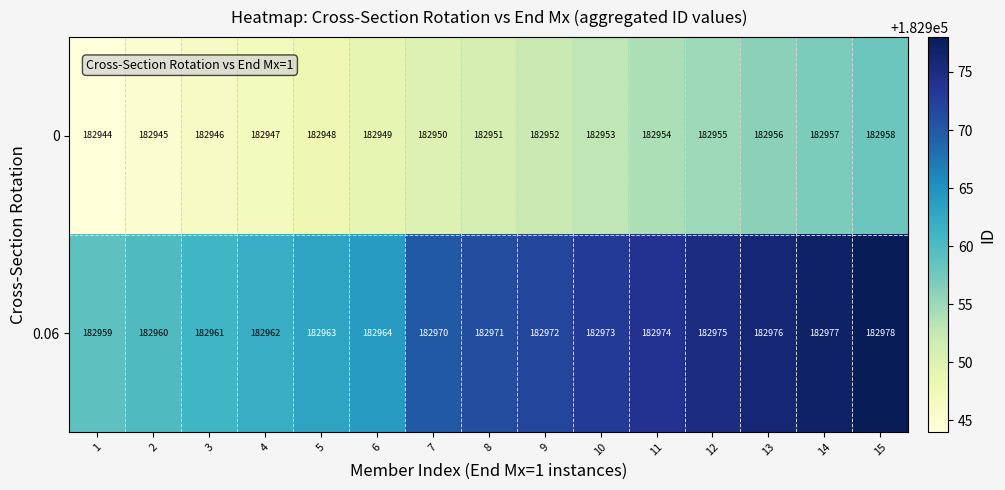

What is the difference between the highest and lowest values at 13?

20